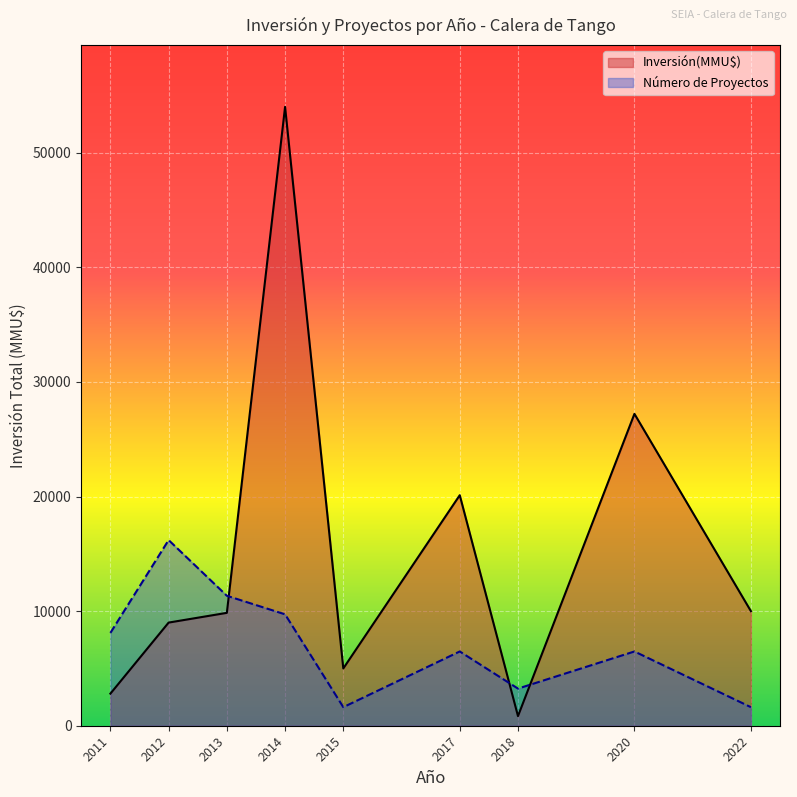

The Inversión(MMU$) line series shows 9850 at 2013. True or false?

True